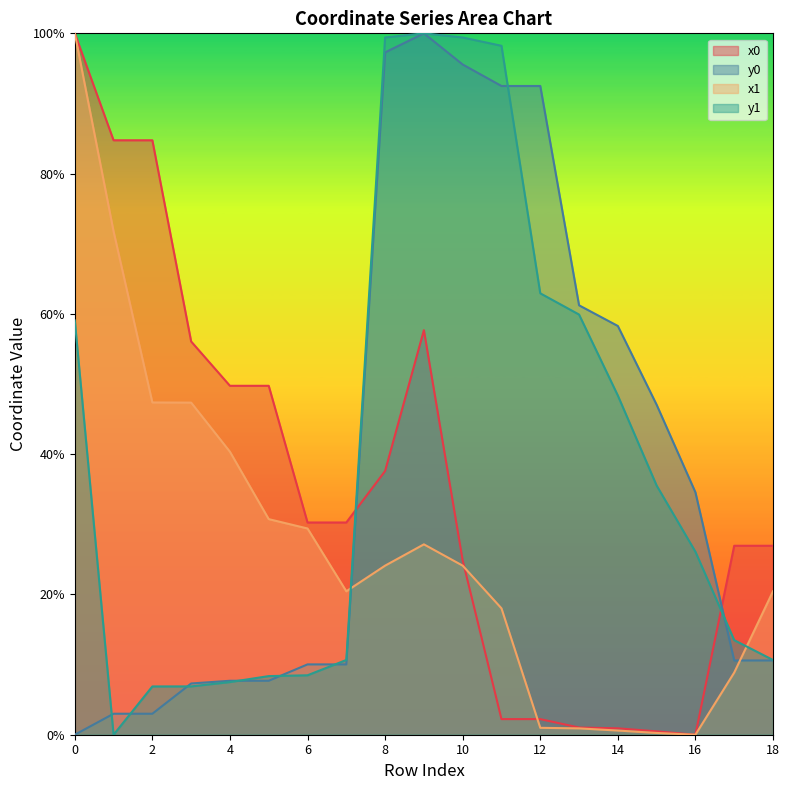

What is the total value across all series at 11?

211.0